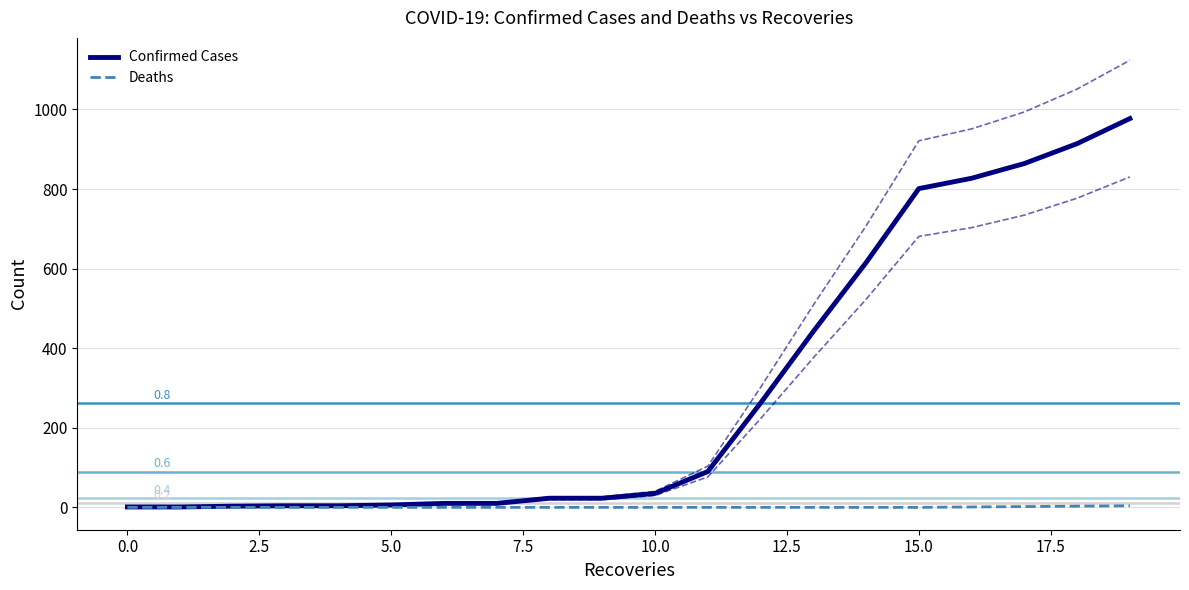

Rank the series at 17 from highest to lowest value.

Confirmed Cases, Deaths